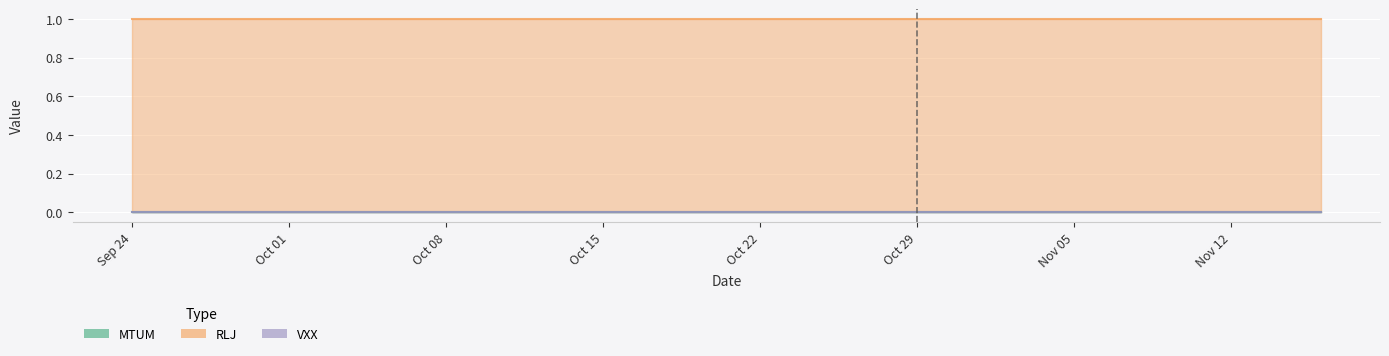

At which category is the sum across all series the highest?

2018-09-24